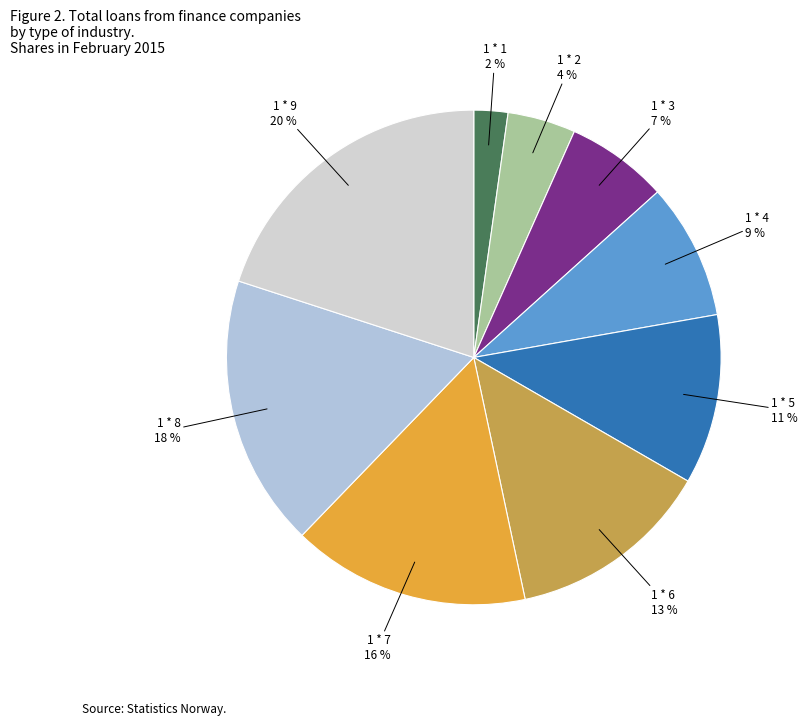

What percentage is the 1 * 1 slice, to the nearest percent?

2%